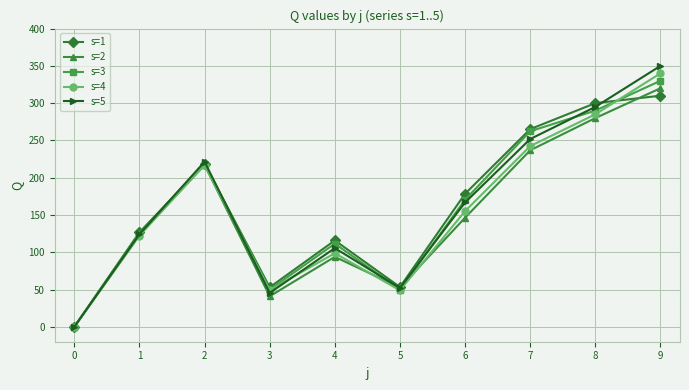

How many values in the s=5 series are below 166?

5